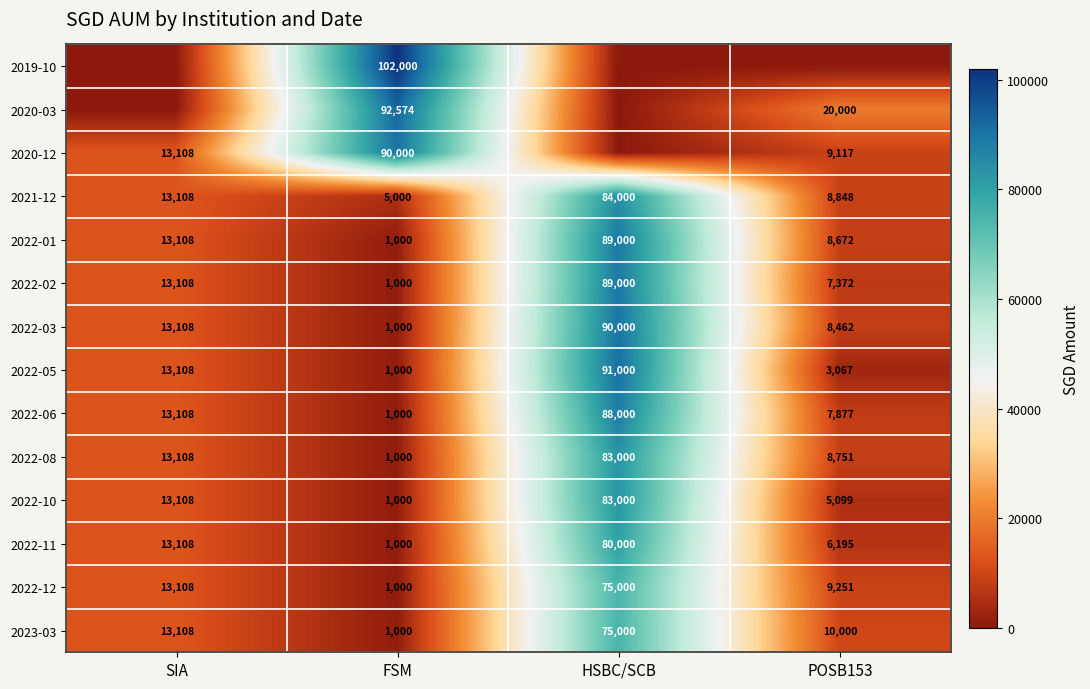

Rank the categories by 2022-11 value from highest to lowest.

HSBC/SCB, SIA, POSB153, FSM